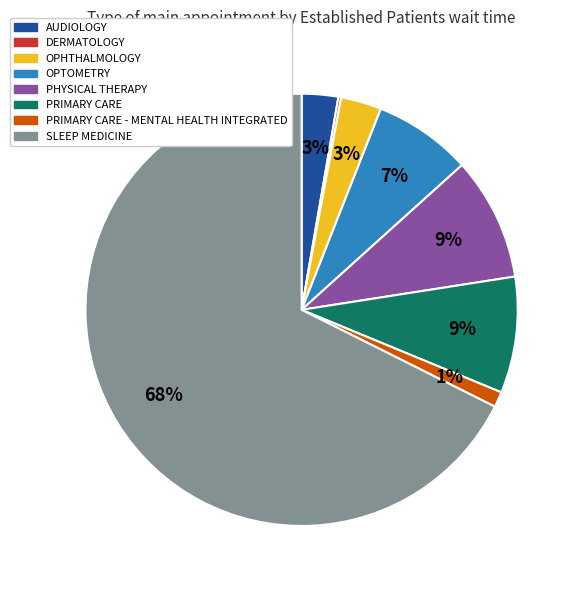

Which category has the biggest portion of the pie?

SLEEP MEDICINE